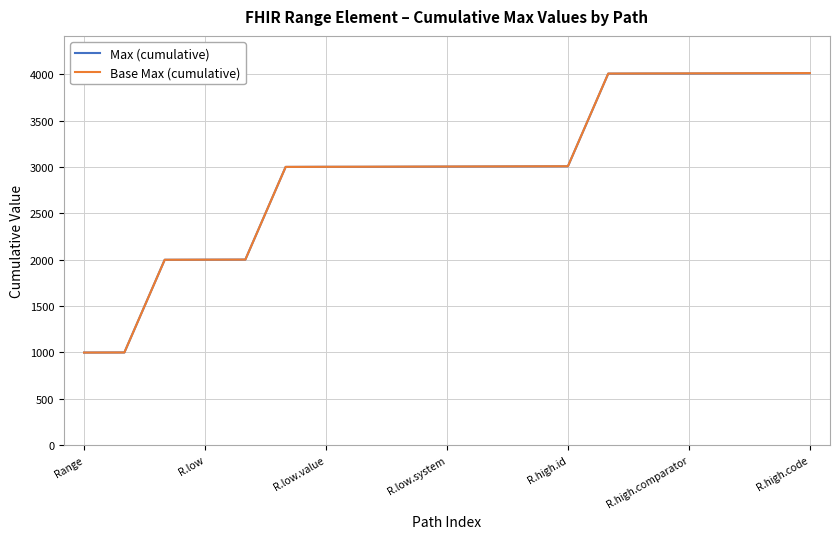

Which series has the largest range (max minus min)?

Base Max (cumulative)